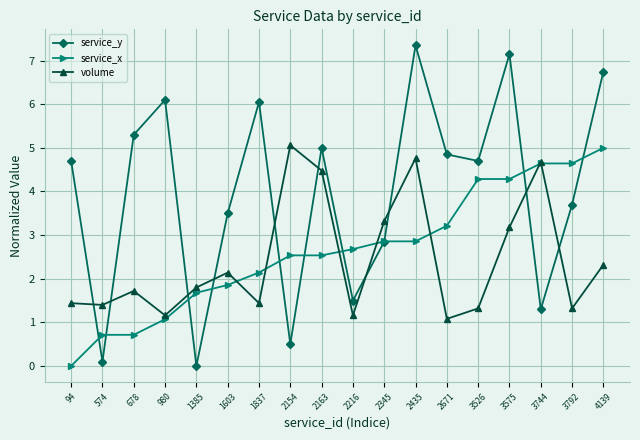

What is the sum of the service_y values at 2345 and 1837?

8.9